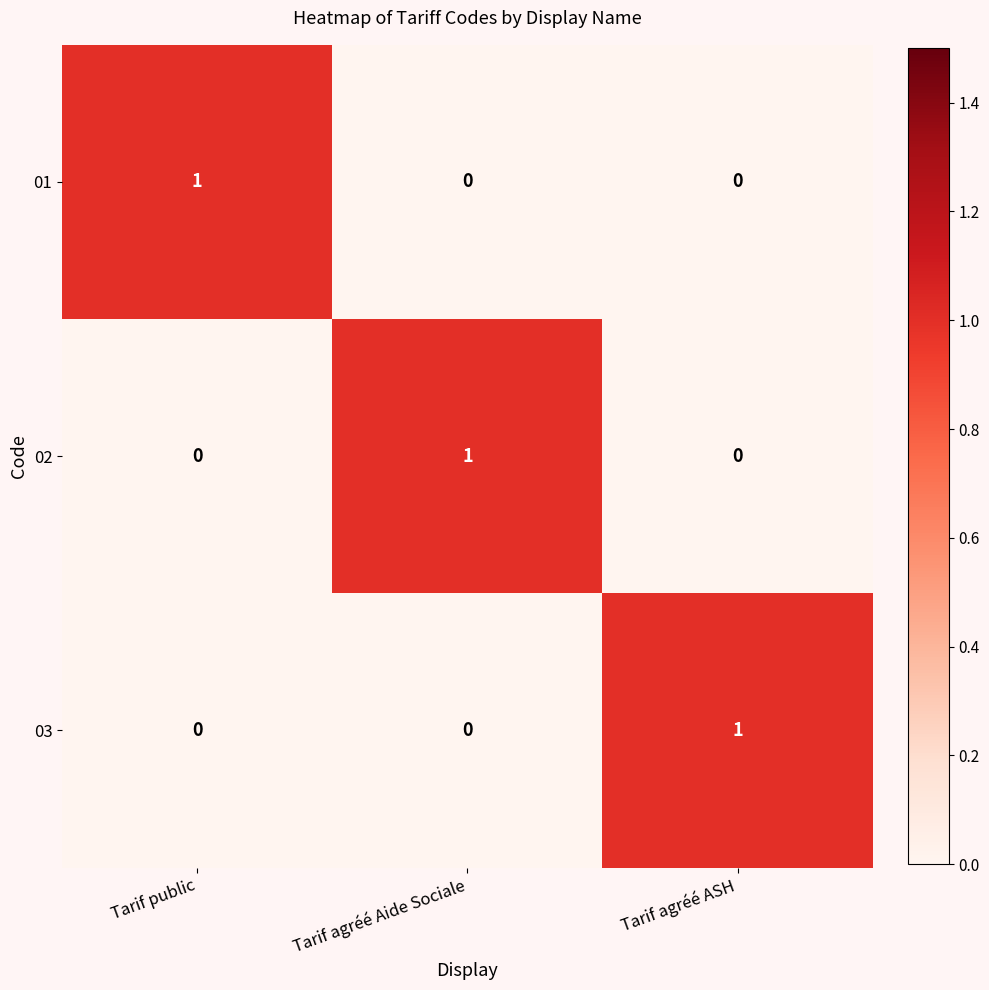

Count the 02 values in the range 0 to 1.

3